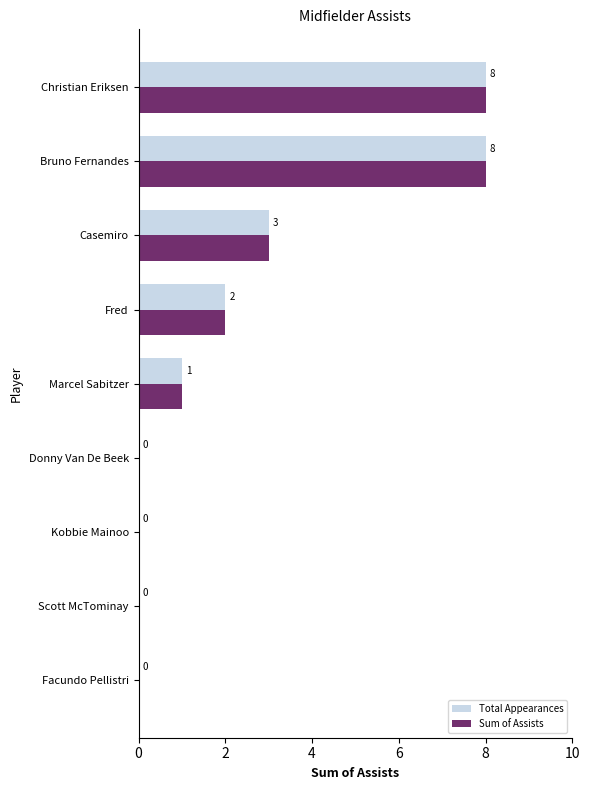

How many series are shown in this chart?

2